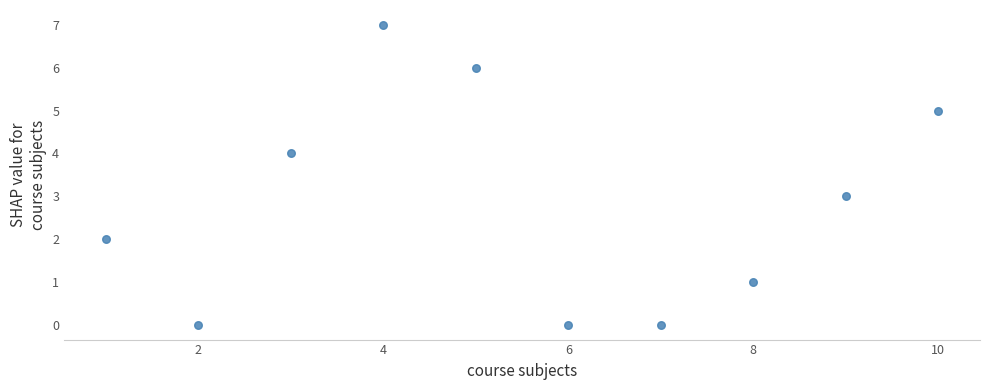

What is the range of Y values (max minus min)?

7